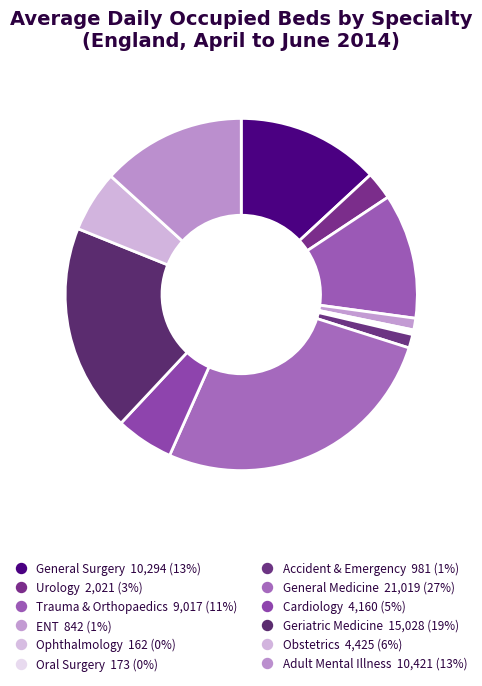

To the nearest percent, what percentage of the pie is Accident & Emergency?

1%